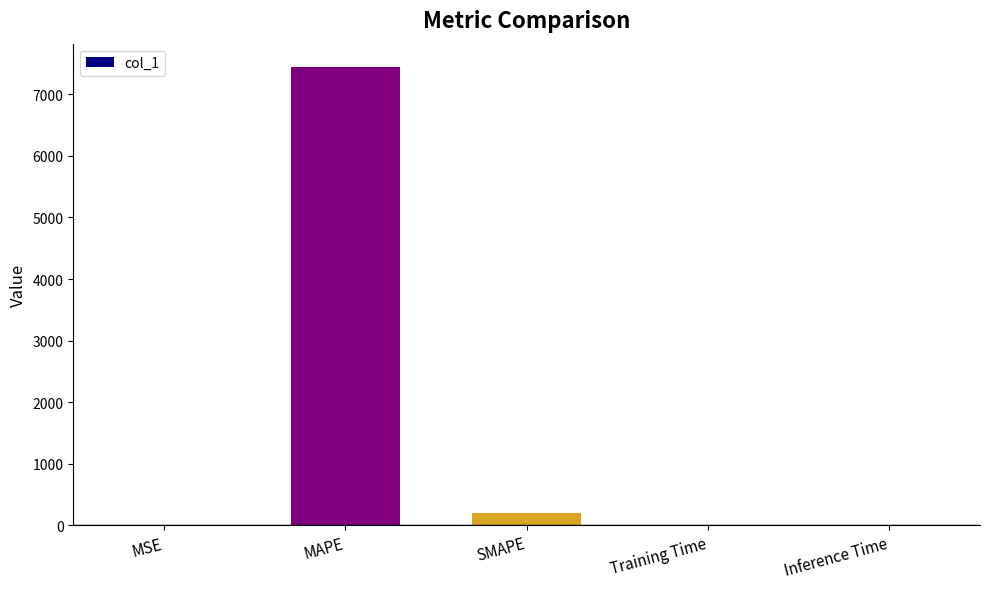

Where is the data nearest to the value 3724?

SMAPE